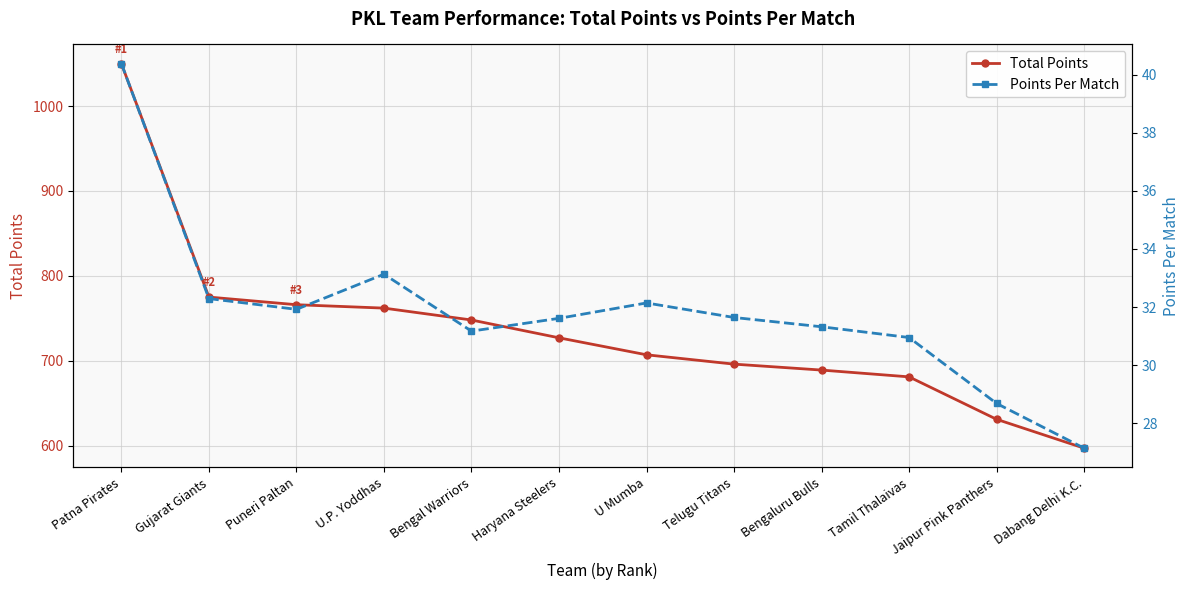

How many lines are shown in the chart?

2